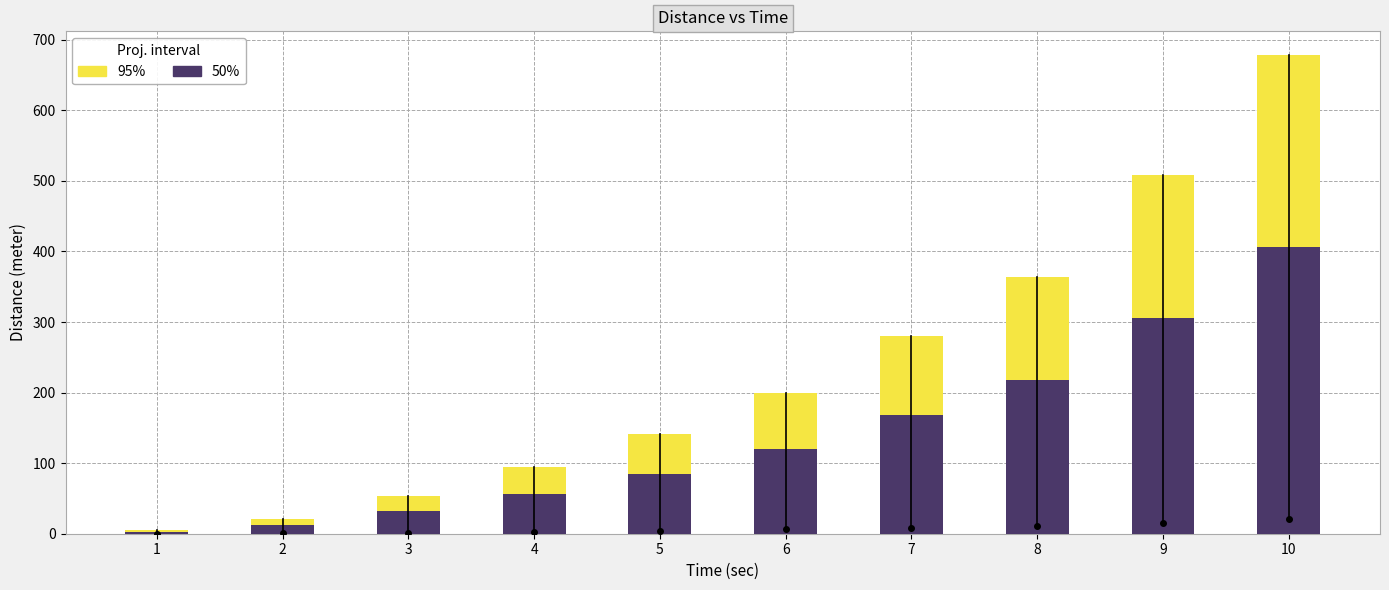

What is the spread (max minus min) of values at 7?

112.0